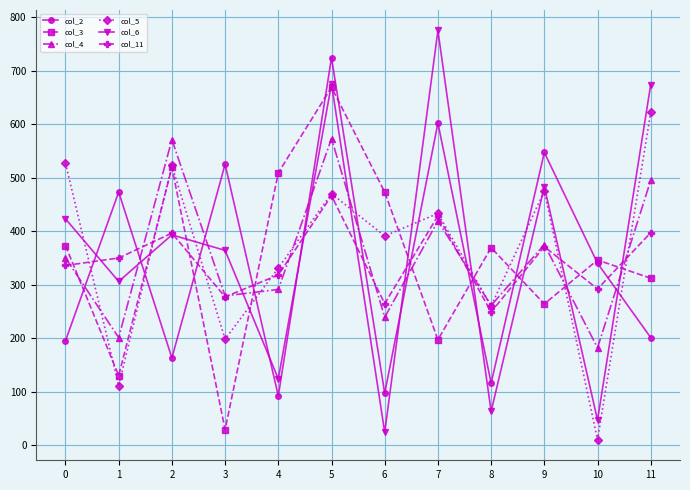

What is the difference between the maximum and minimum values in the col_4 series?

391.0